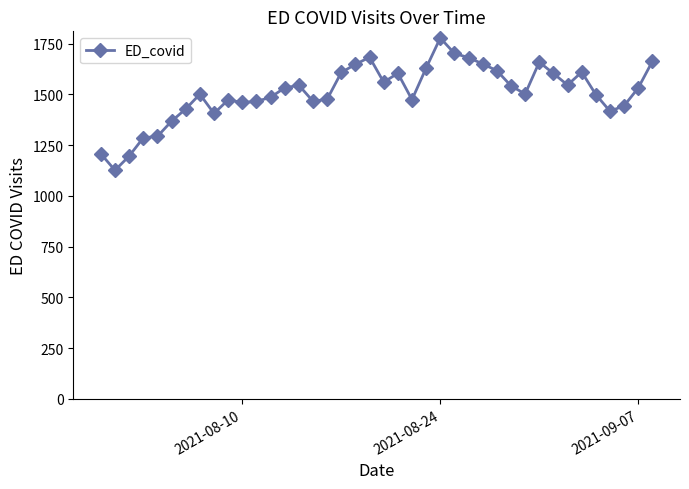

What is the value of the 25th point from the left?

1778